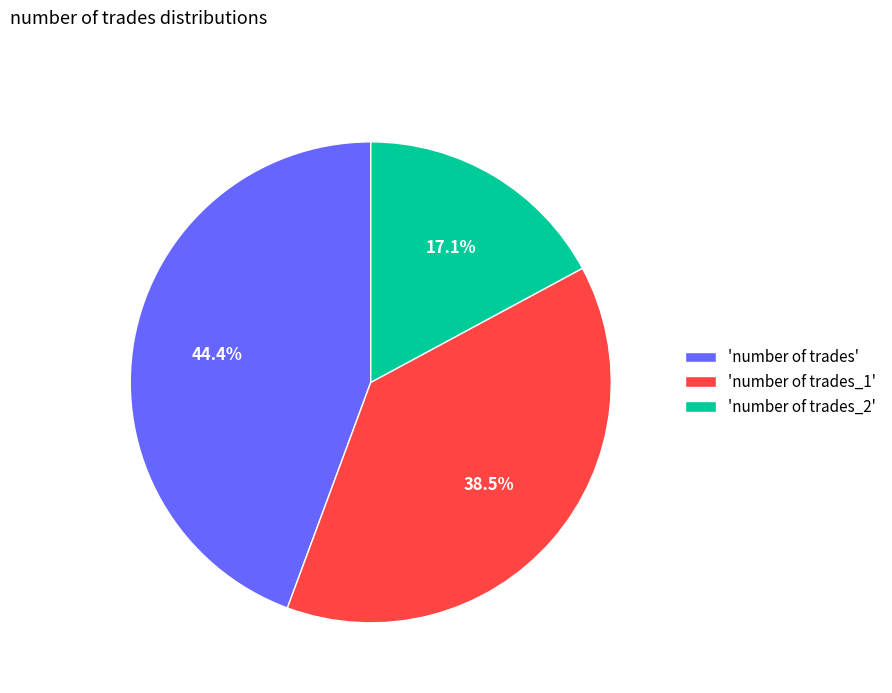

Approximately how many times larger is the value at 'number of trades' compared to 'number of trades_2'?

2.6